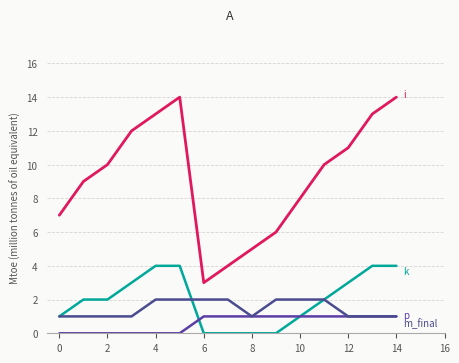

Does the chart have visible grid lines?

Yes